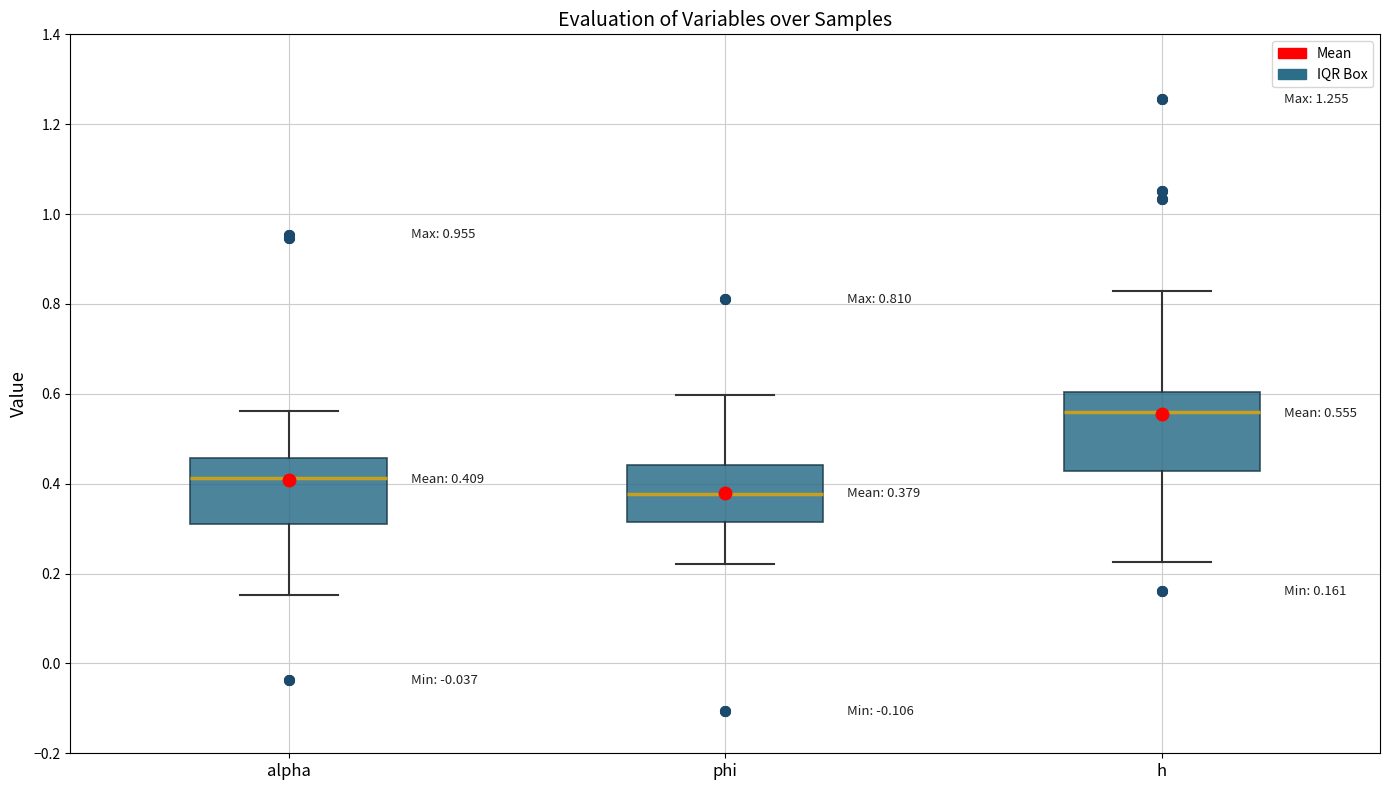

Which box is the tallest, from its lower edge to its upper edge?

h